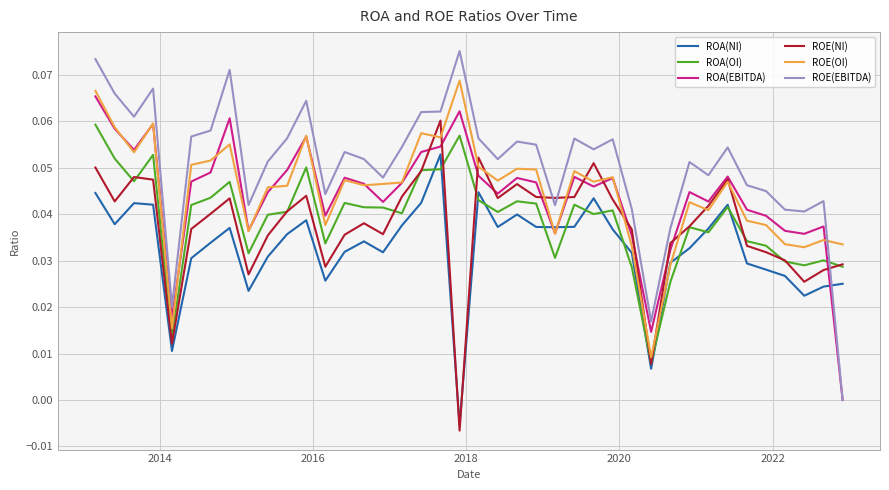

Which series has the widest spread of values?

ROE(EBITDA)